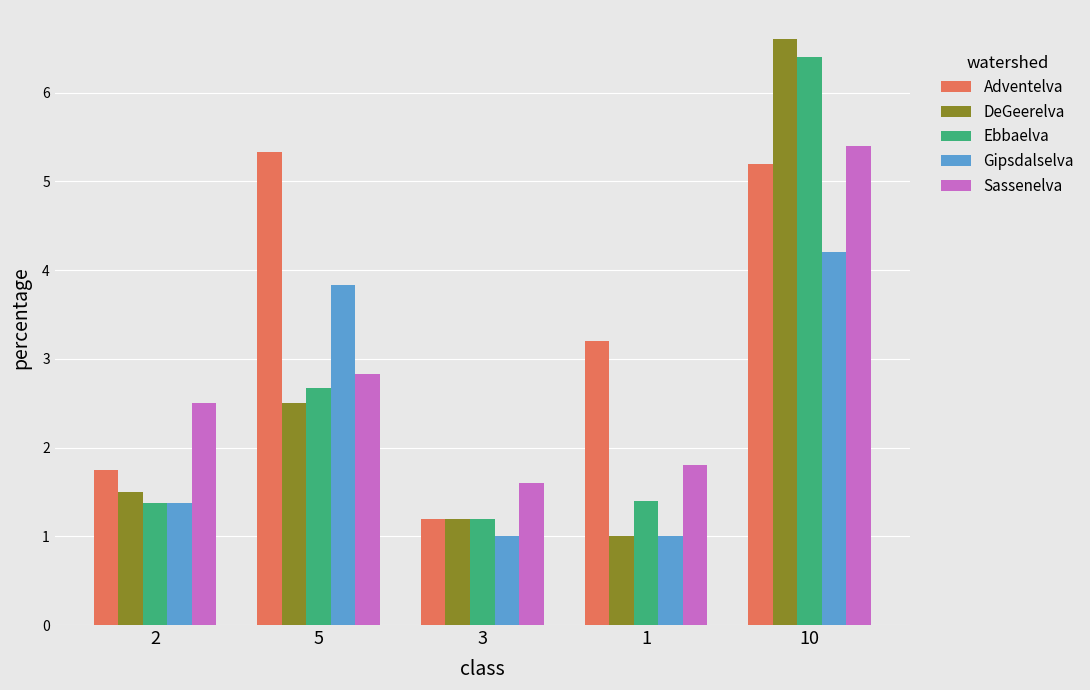

True or false: DeGeerelva has a value of 1.8 at 3.

False